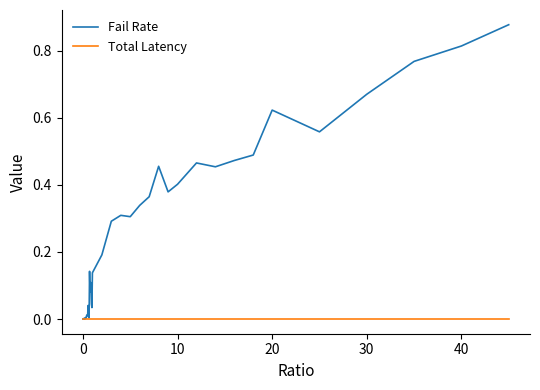

Count the number of categories in the chart.

40